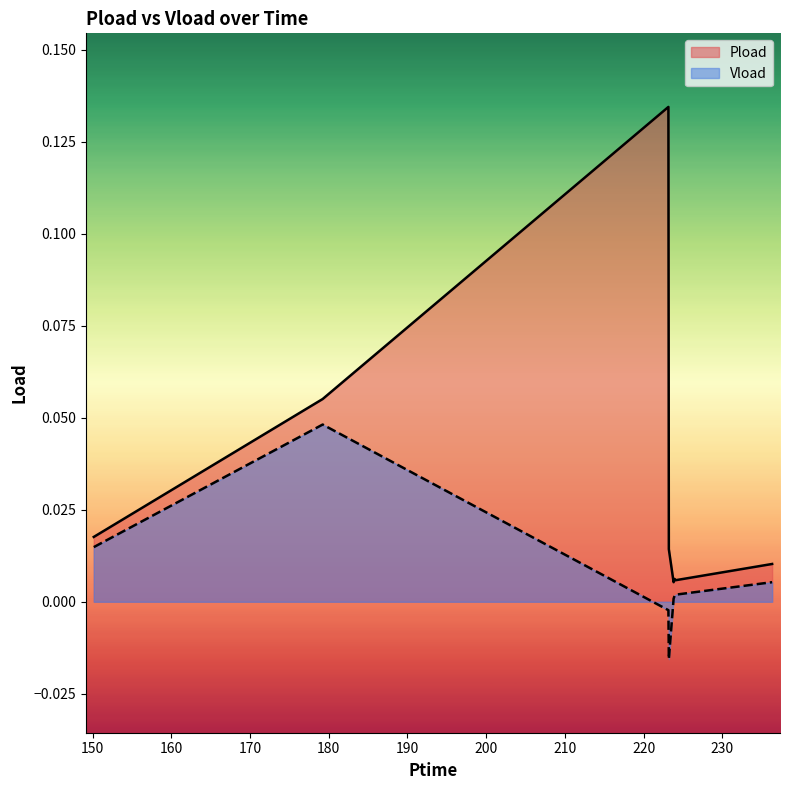

Does the chart have visible grid lines?

No